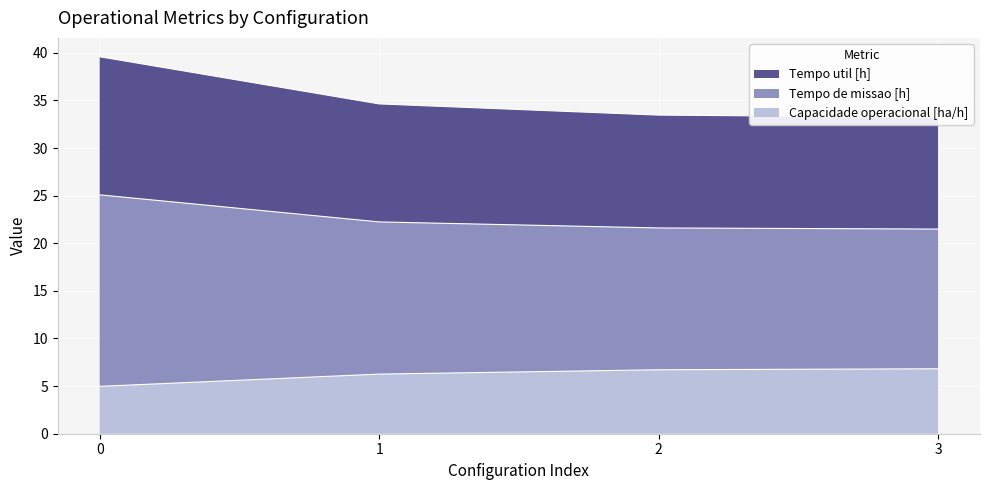

The Capacidade operacional [ha/h] series shows 2.3 at 1. True or false?

False